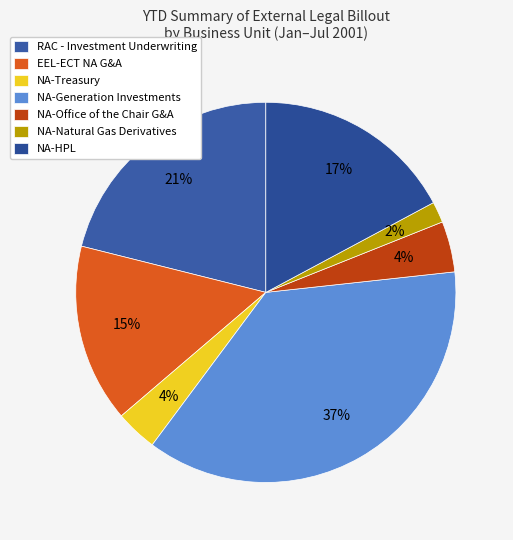

The EEL-ECT NA G&A slice represents 5% of the pie. True or false?

False